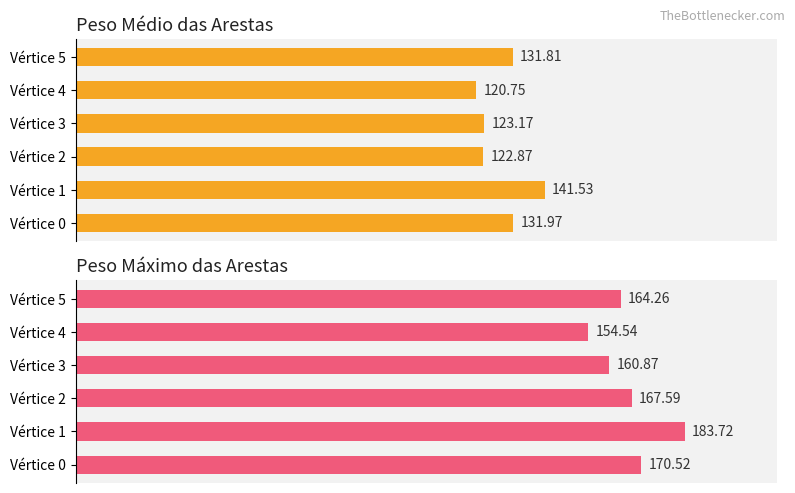

What is the approximate value of Peso Máximo das Arestas at Vértice 5?

164.3